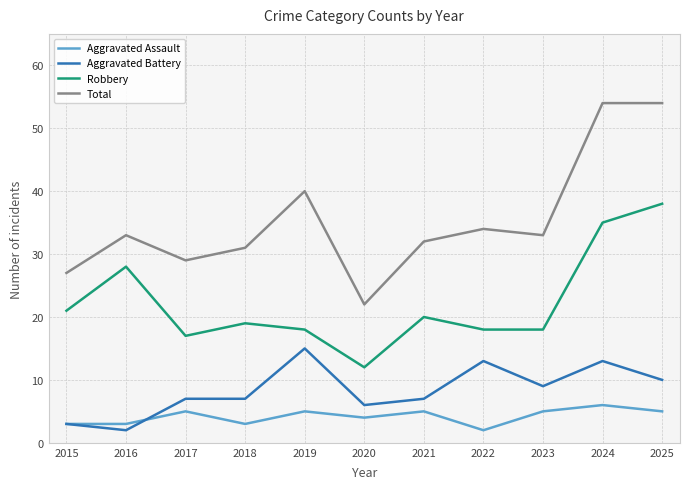

Is the value of Total at 2025 greater than the value of Aggravated Assault at 2023?

Yes